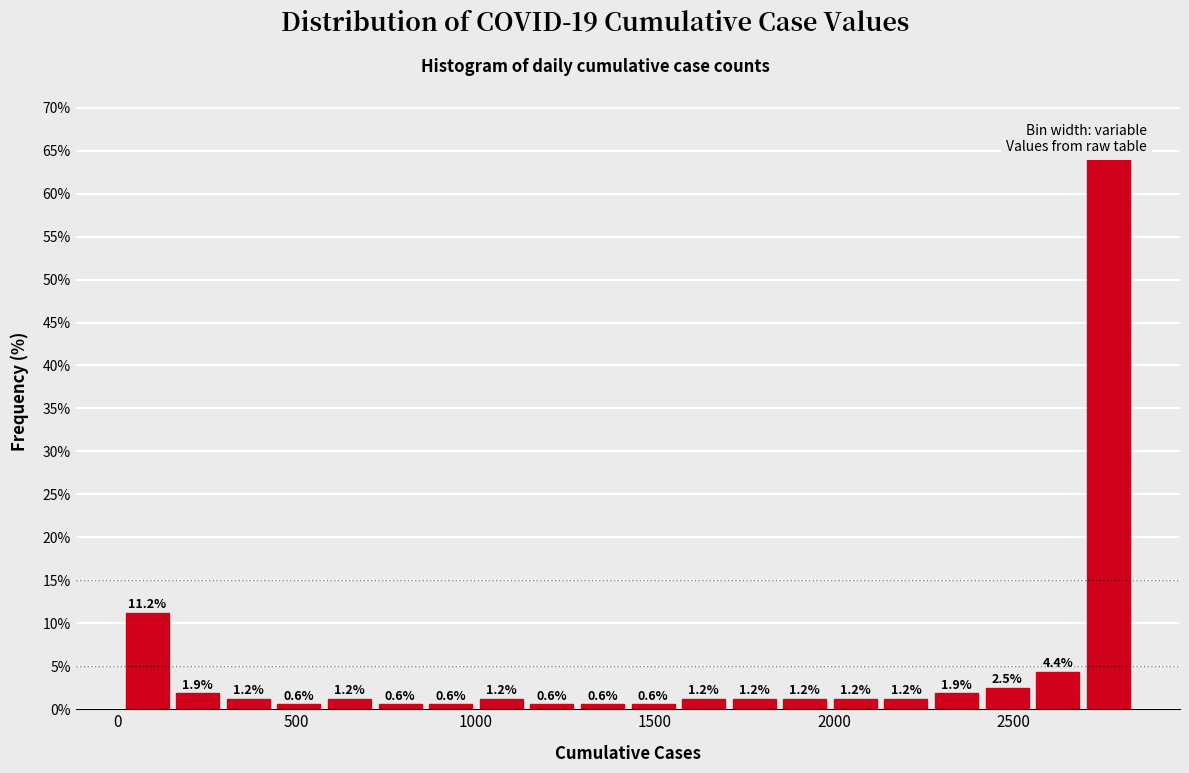

Read against the x-axis, roughly where is the centre of the tallest bar?

2750